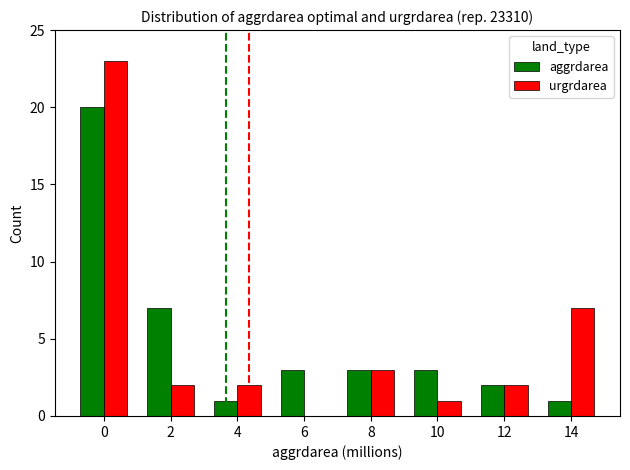

Is the value of aggrdarea at 4 greater than the value of urgrdarea at 2?

No